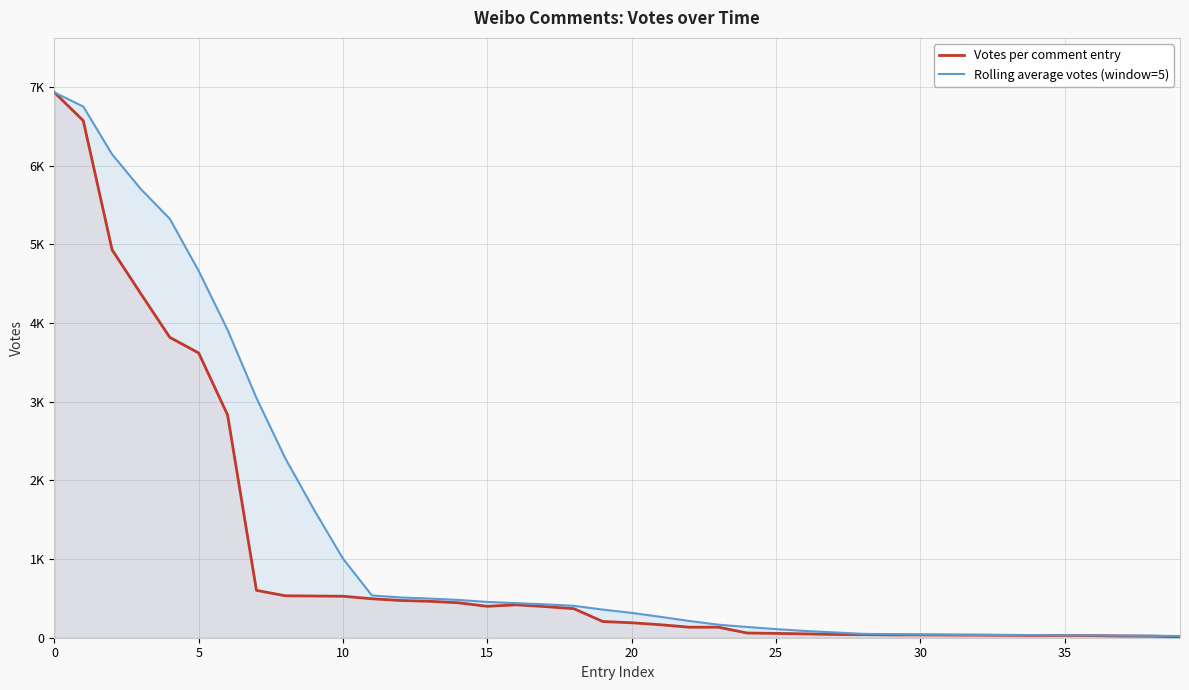

Is the value of Rolling average votes (window=5) at 31 greater than the value of Votes per comment entry at 25?

No